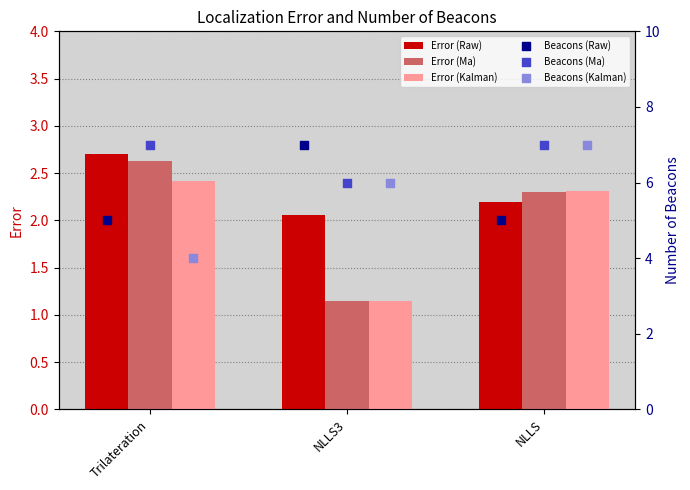

At how many categories does at least one series exceed 6?

3